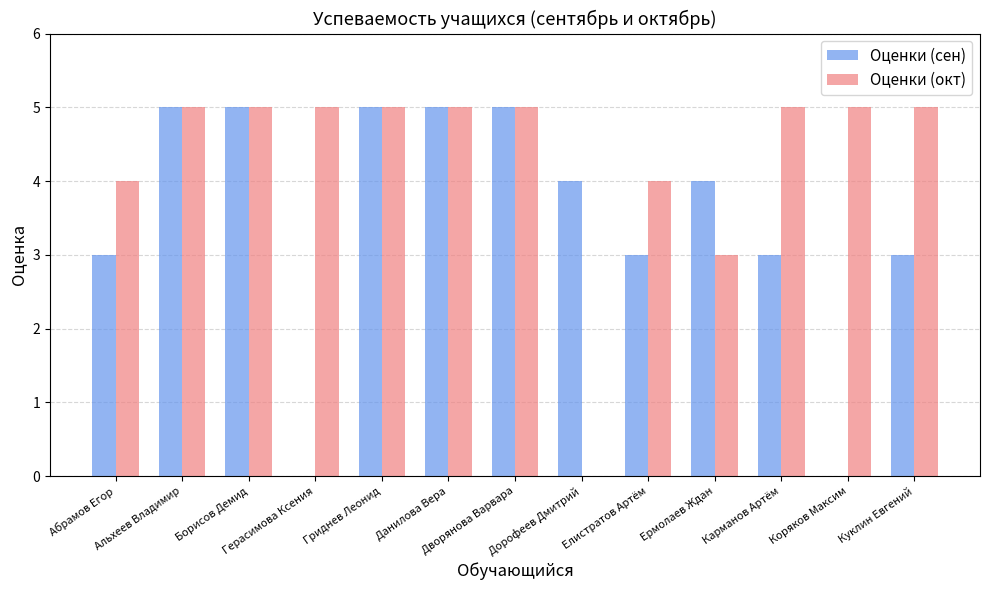

Reading left to right, extract all data points from this chart.

Оценки (сен): Абрамов Егор=3	Альхеев Владимир=5	Борисов Демид=5	Герасимова Ксения=0	Гриднев Леонид=5	Данилова Вера=5	Дворянова Варвара=5	Дорофеев Дмитрий=4	Елистратов Артём=3	Ермолаев Ждан=4	Карманов Артём=3	Коряков Максим=0	Куклин Евгений=3
Оценки (окт): Абрамов Егор=4	Альхеев Владимир=5	Борисов Демид=5	Герасимова Ксения=5	Гриднев Леонид=5	Данилова Вера=5	Дворянова Варвара=5	Дорофеев Дмитрий=0	Елистратов Артём=4	Ермолаев Ждан=3	Карманов Артём=5	Коряков Максим=5	Куклин Евгений=5